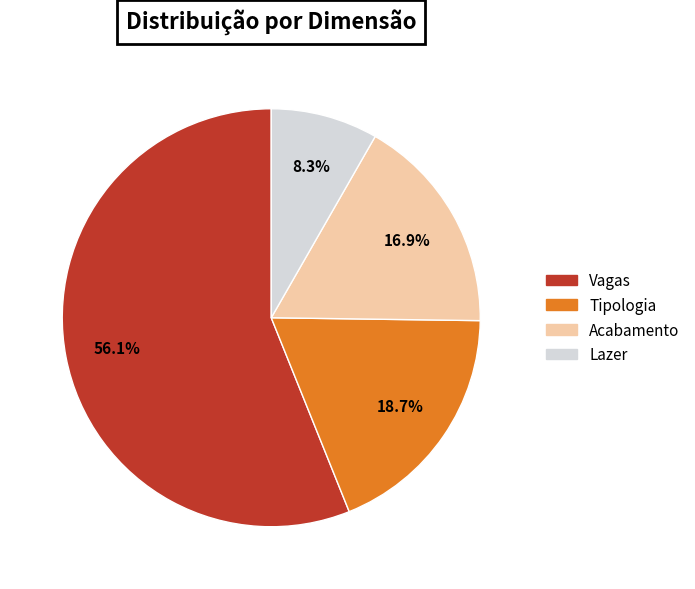

Which slice is the smallest?

Lazer